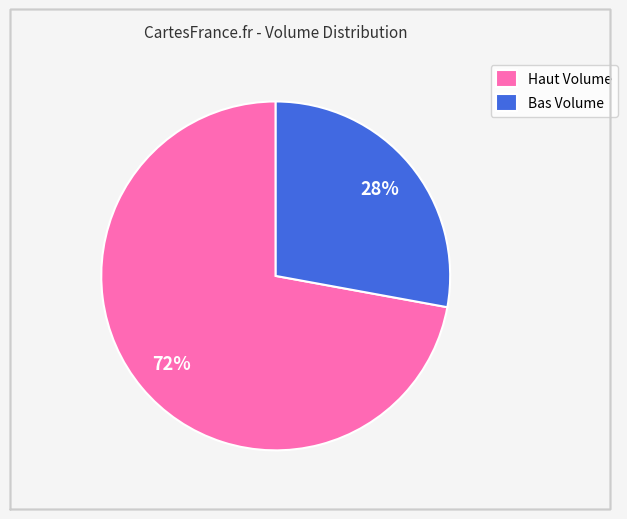

Combined, do Bas Volume and Haut Volume account for over 50%?

Yes